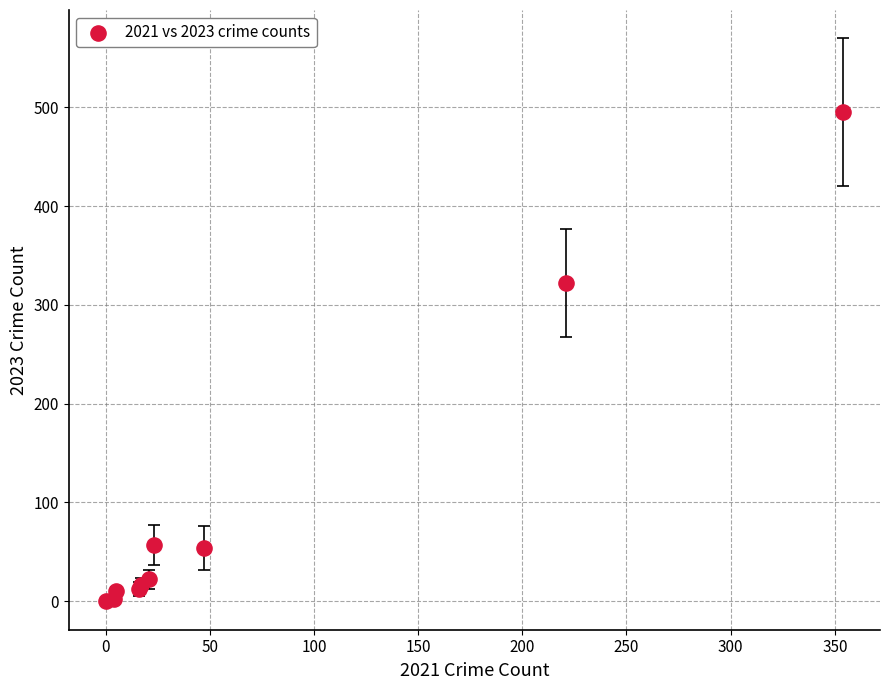

What Y value in the scatter plot is closest to 247?

322